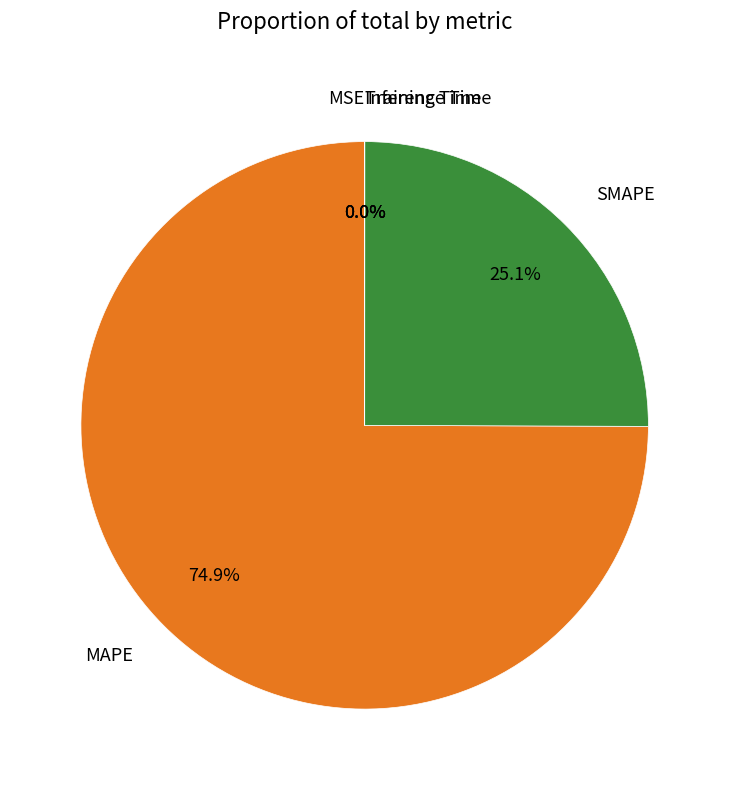

How much of the chart is everything except MAPE?

25.1%